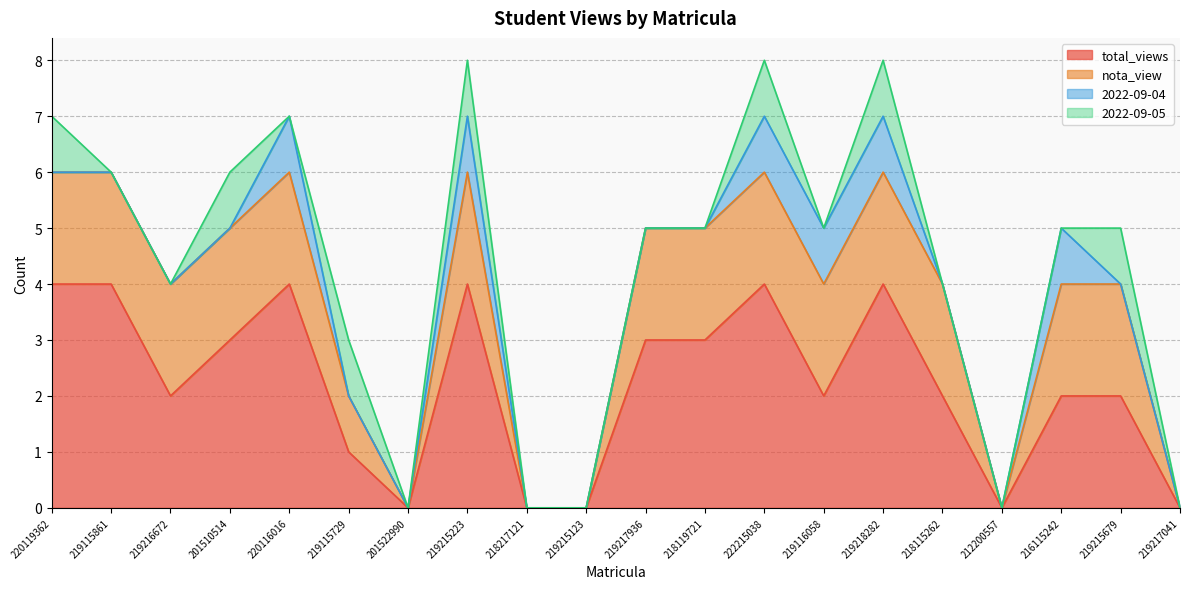

What is the total value across all series at 219217936?

5